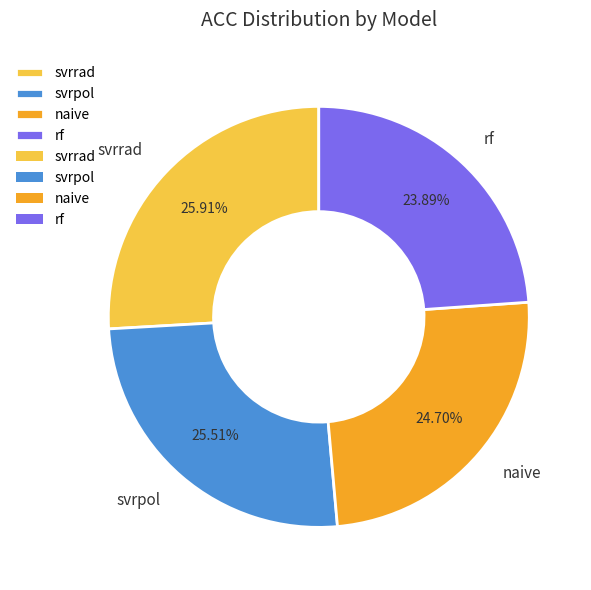

Is it true that svrpol is 26% of the pie?

True